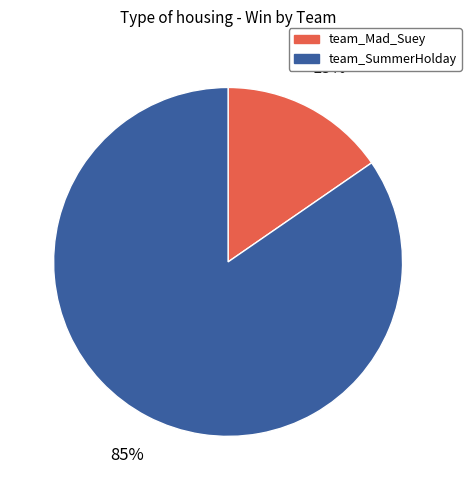

To the nearest percent, what is the average slice percentage?

50%